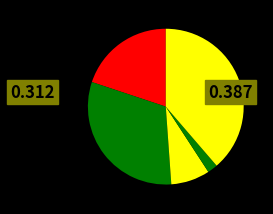

Count the number of slices in the pie.

5